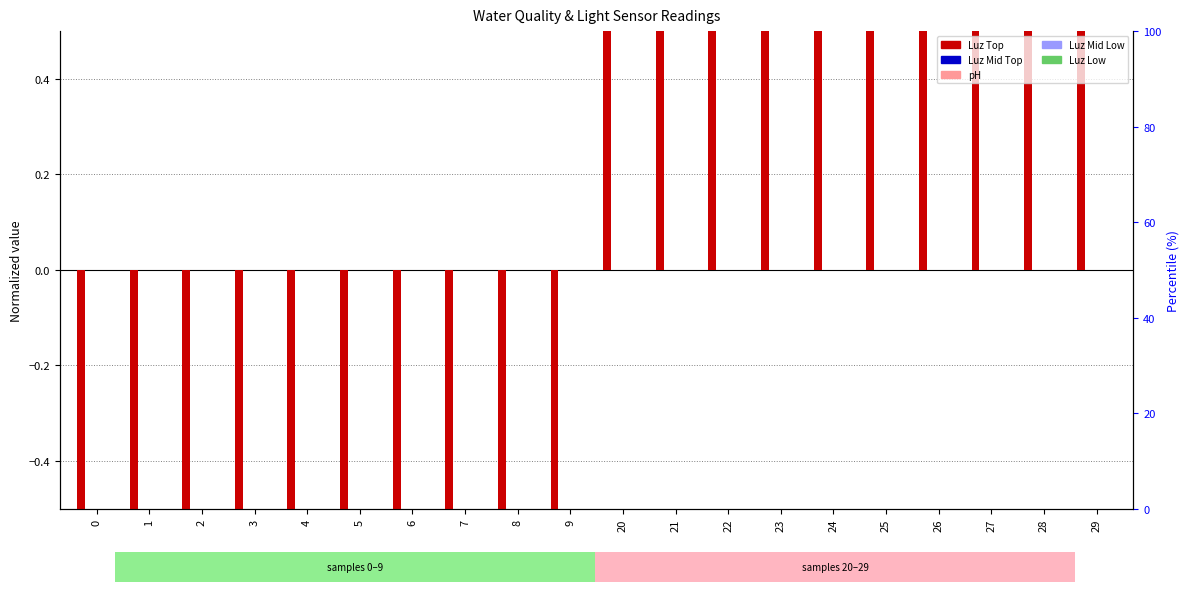

How many groups of bars are there?

20